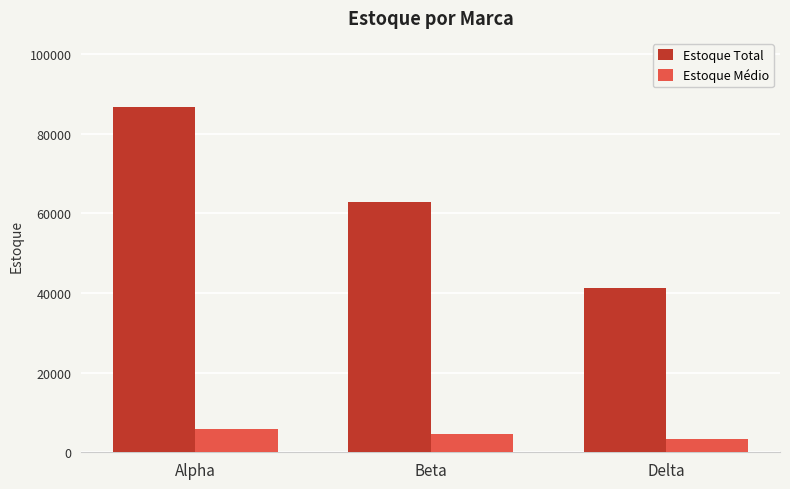

At how many categories does at least one series exceed 64667?

1